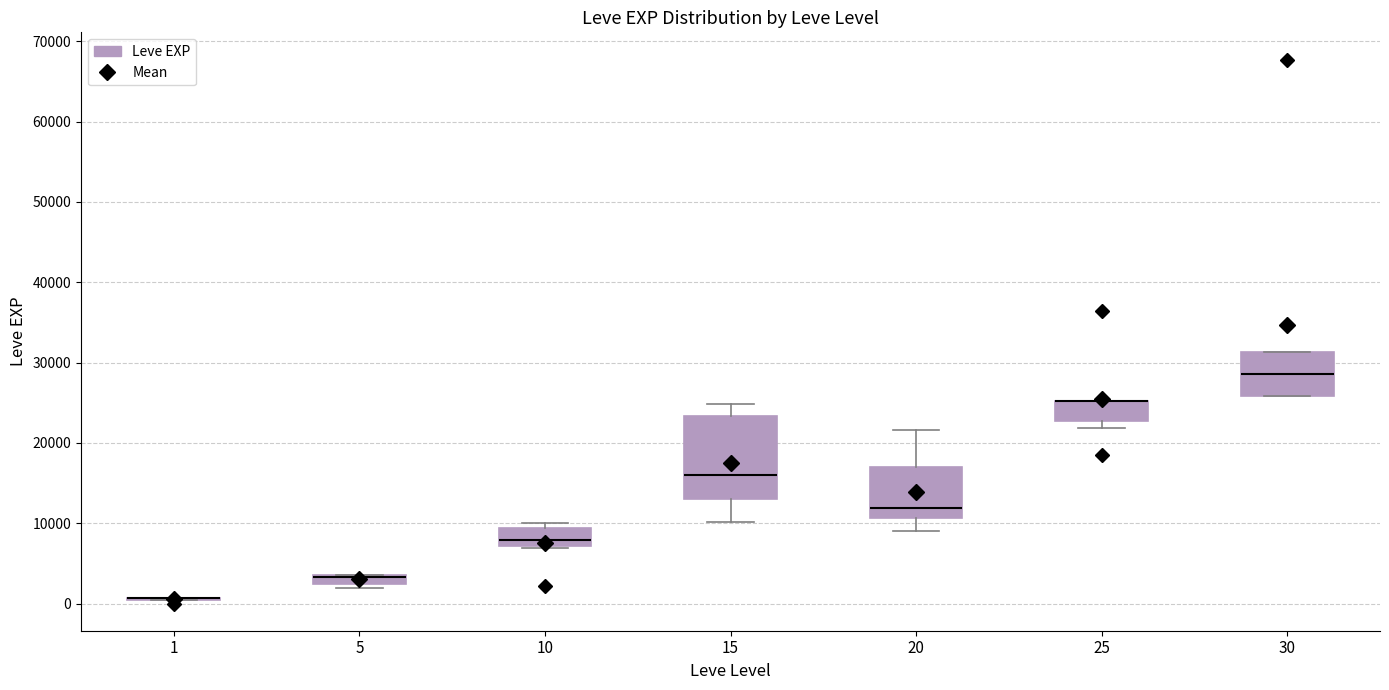

Which box is the tallest, from its lower edge to its upper edge?

15